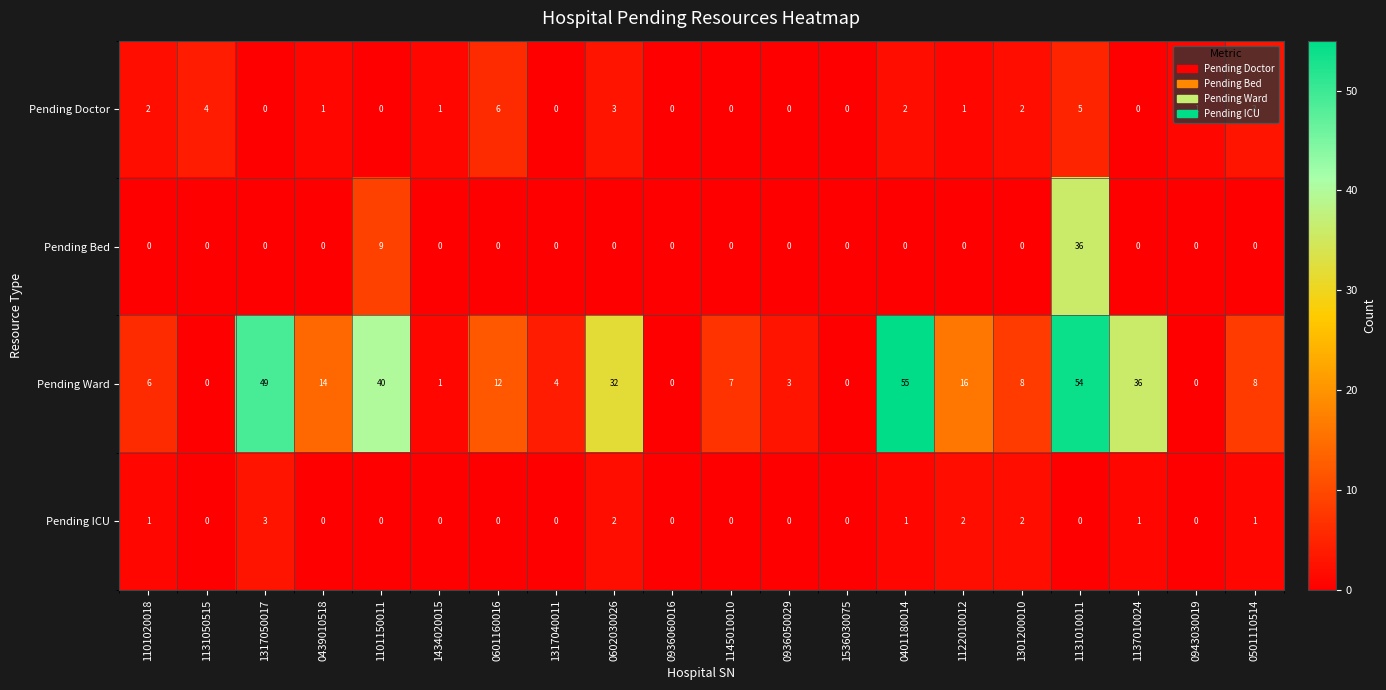

What is the total value across all series at 0439010518?

15